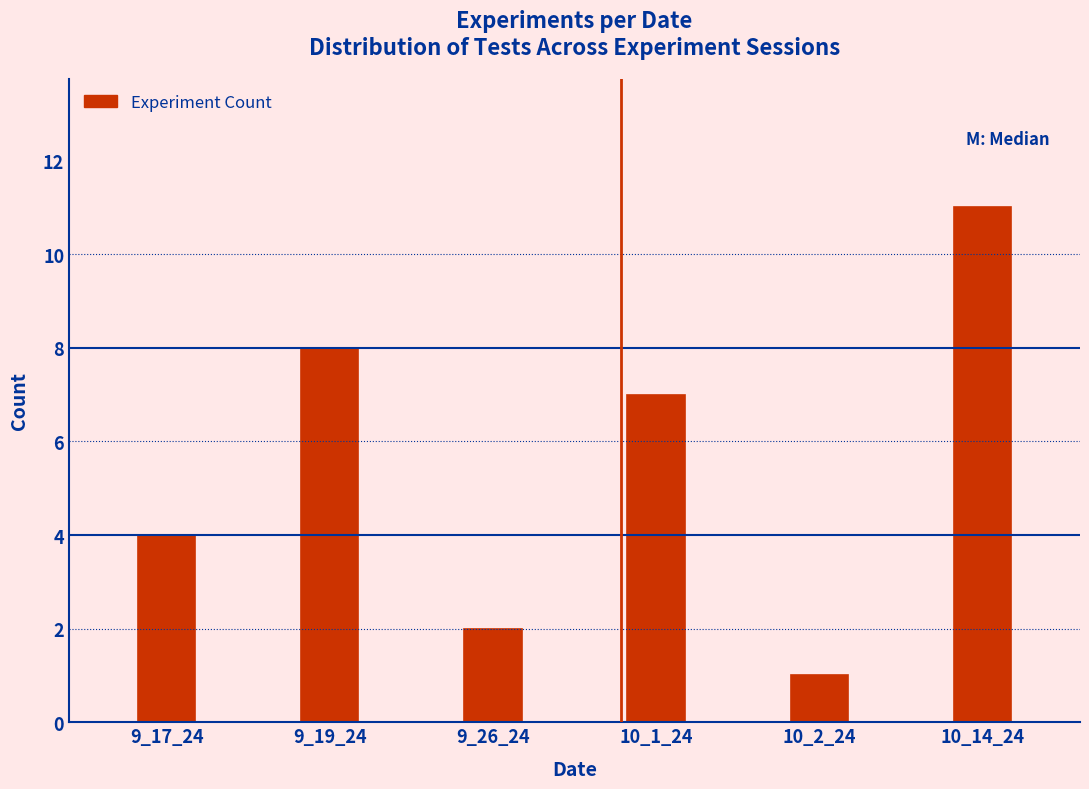

Reading right to left, transcribe all the data shown in this chart.

11	1	7	2	8	4